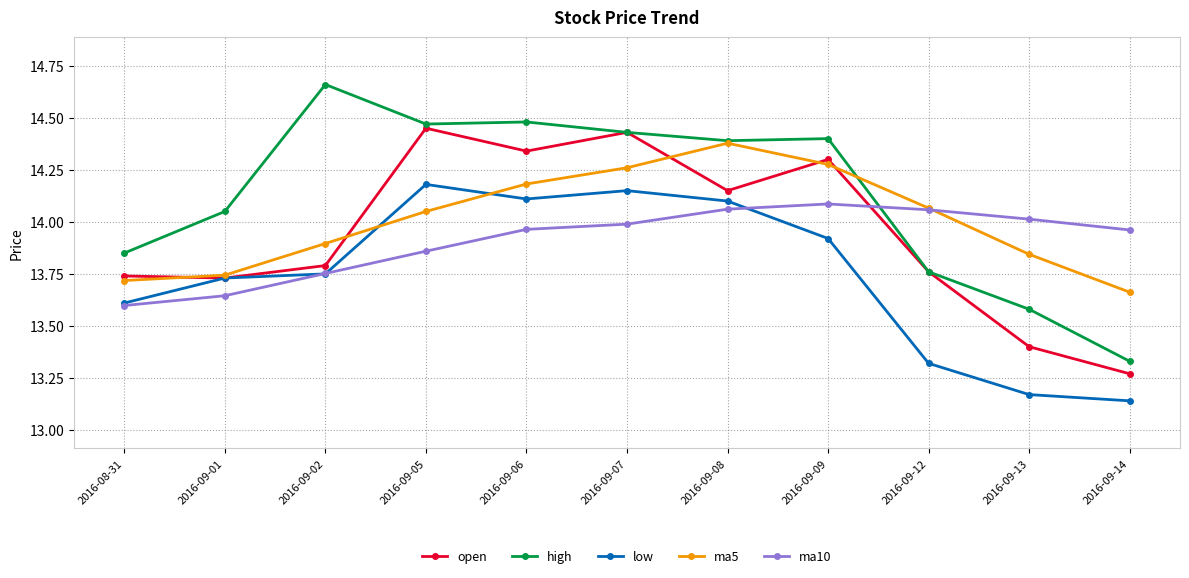

Count the number of data series in this chart.

5